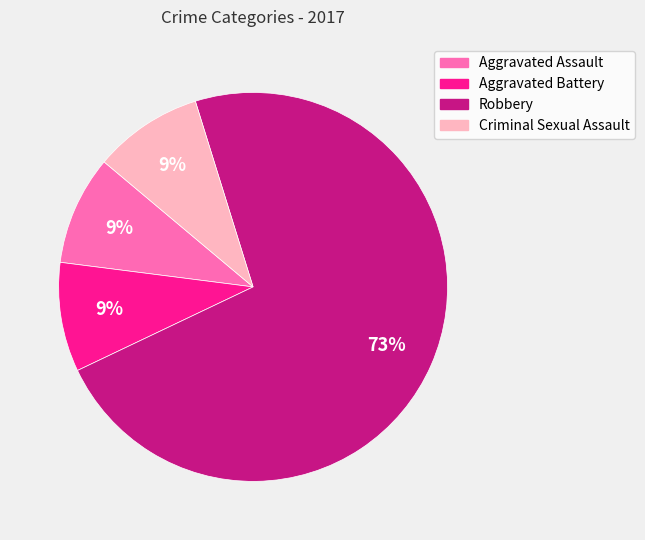

Approximately how many times larger is the value at Aggravated Assault compared to Criminal Sexual Assault?

1.0